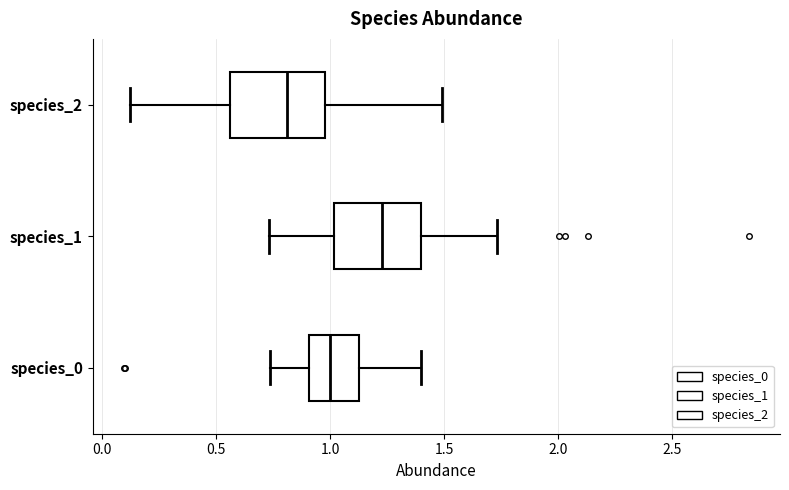

Reading bottom to top, transcribe this box plot: for each box, give where its median line is, the range the box spans, and where its two whiskers end, as read against the x-axis. The values are not printed on the chart, so give them approximately, as read against the axis.

species_0: median 1.00, box 0.90 to 1.10, whiskers 0.75 to 1.40
species_1: median 1.25, box 1.00 to 1.40, whiskers 0.75 to 1.75
species_2: median 0.80, box 0.55 to 1.00, whiskers 0.10 to 1.50